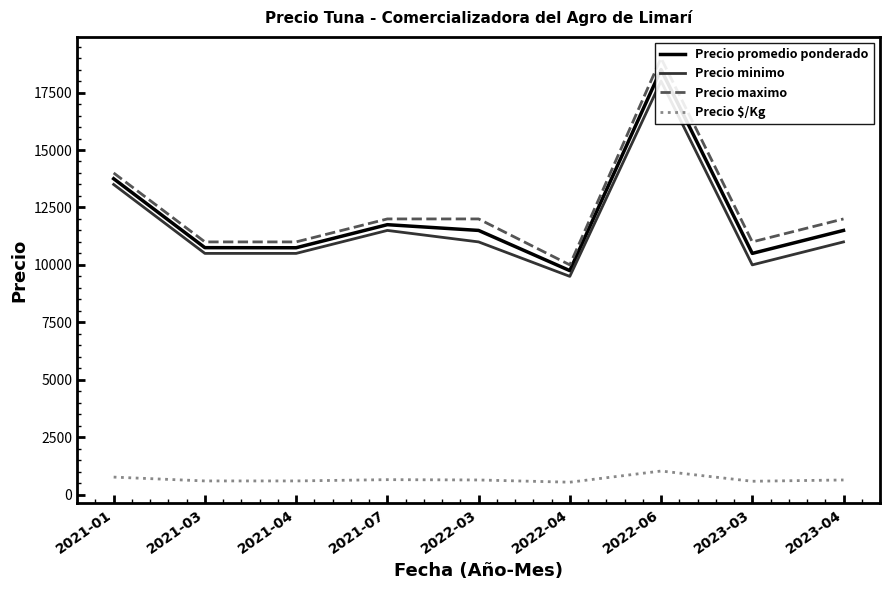

What position from the right is 2023-03?

2